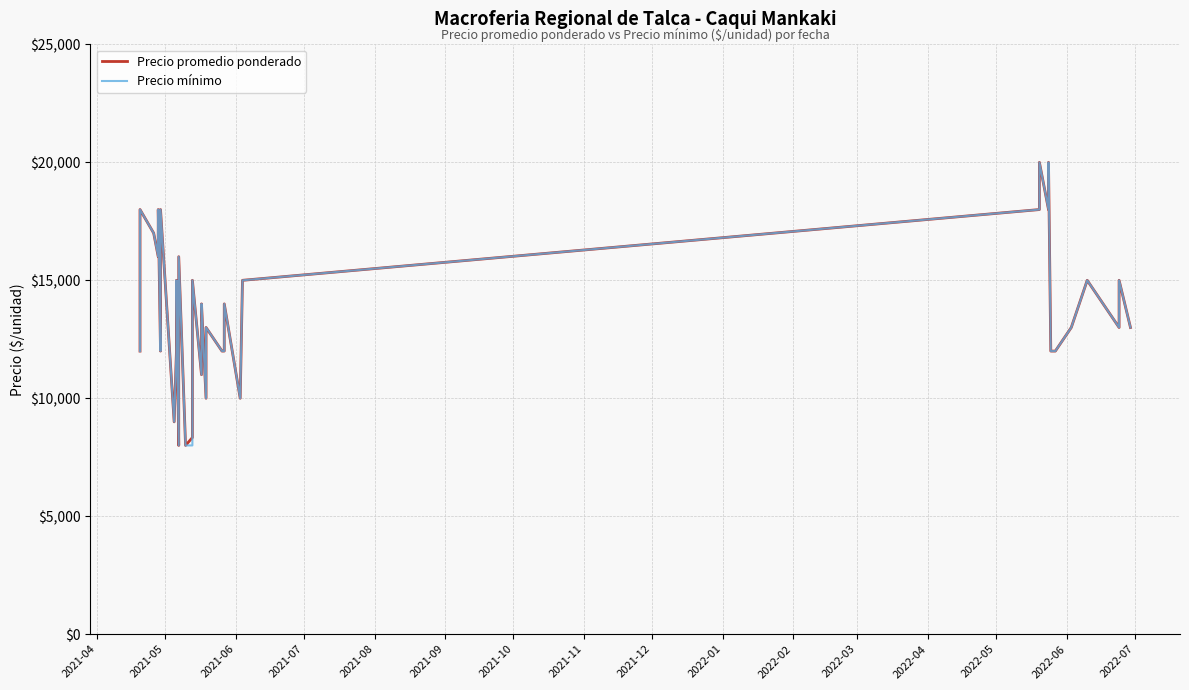

Rank the series by their average value, from highest to lowest.

Precio promedio ponderado, Precio mínimo